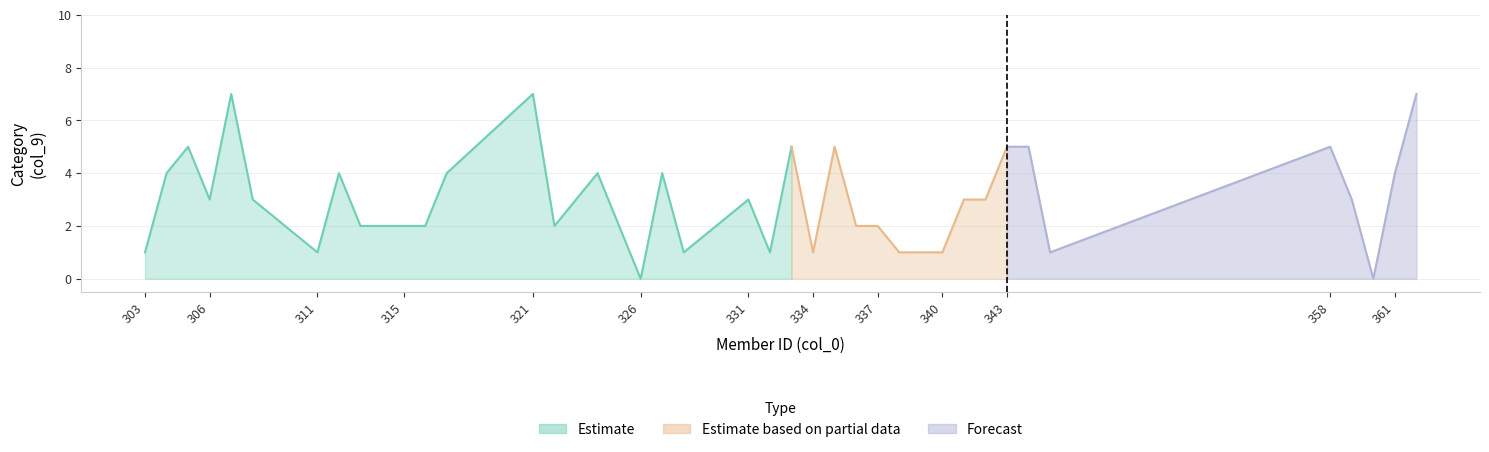

Which has a higher value, 303 or 344?

344